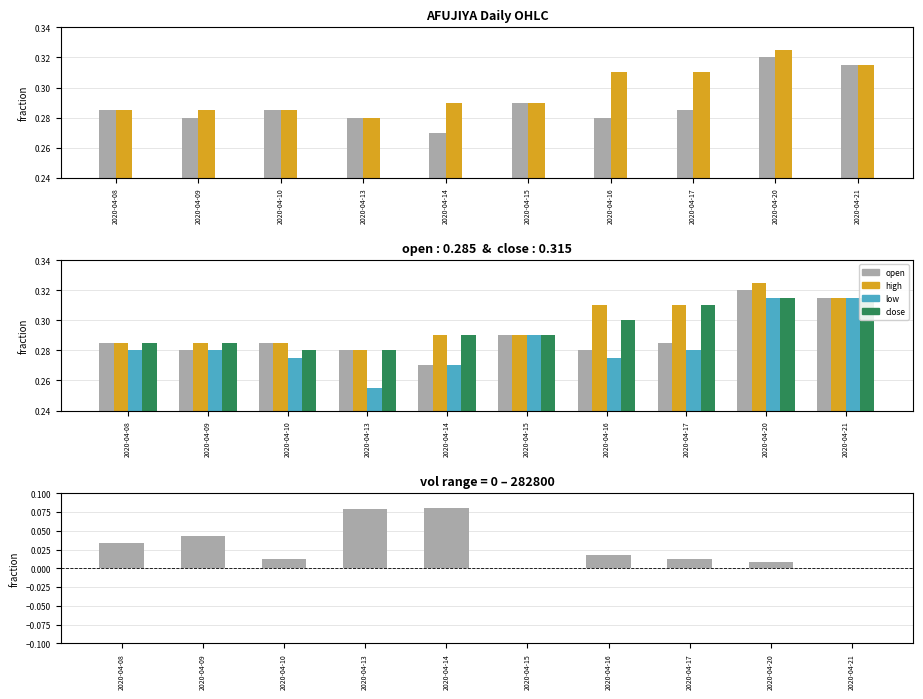

Reading left to right, what are all the values shown in this chart?

open: 0.3	0.3	0.3	0.3	0.3	0.3	0.3	0.3	0.3	0.3
high: 0.3	0.3	0.3	0.3	0.3	0.3	0.3	0.3	0.3	0.3
low: 0.3	0.3	0.3	0.3	0.3	0.3	0.3	0.3	0.3	0.3
close: 0.3	0.3	0.3	0.3	0.3	0.3	0.3	0.3	0.3	0.3
vol: 0.0	0.0	0.0	0.1	0.1	0.0	0.0	0.0	0.0	0.0